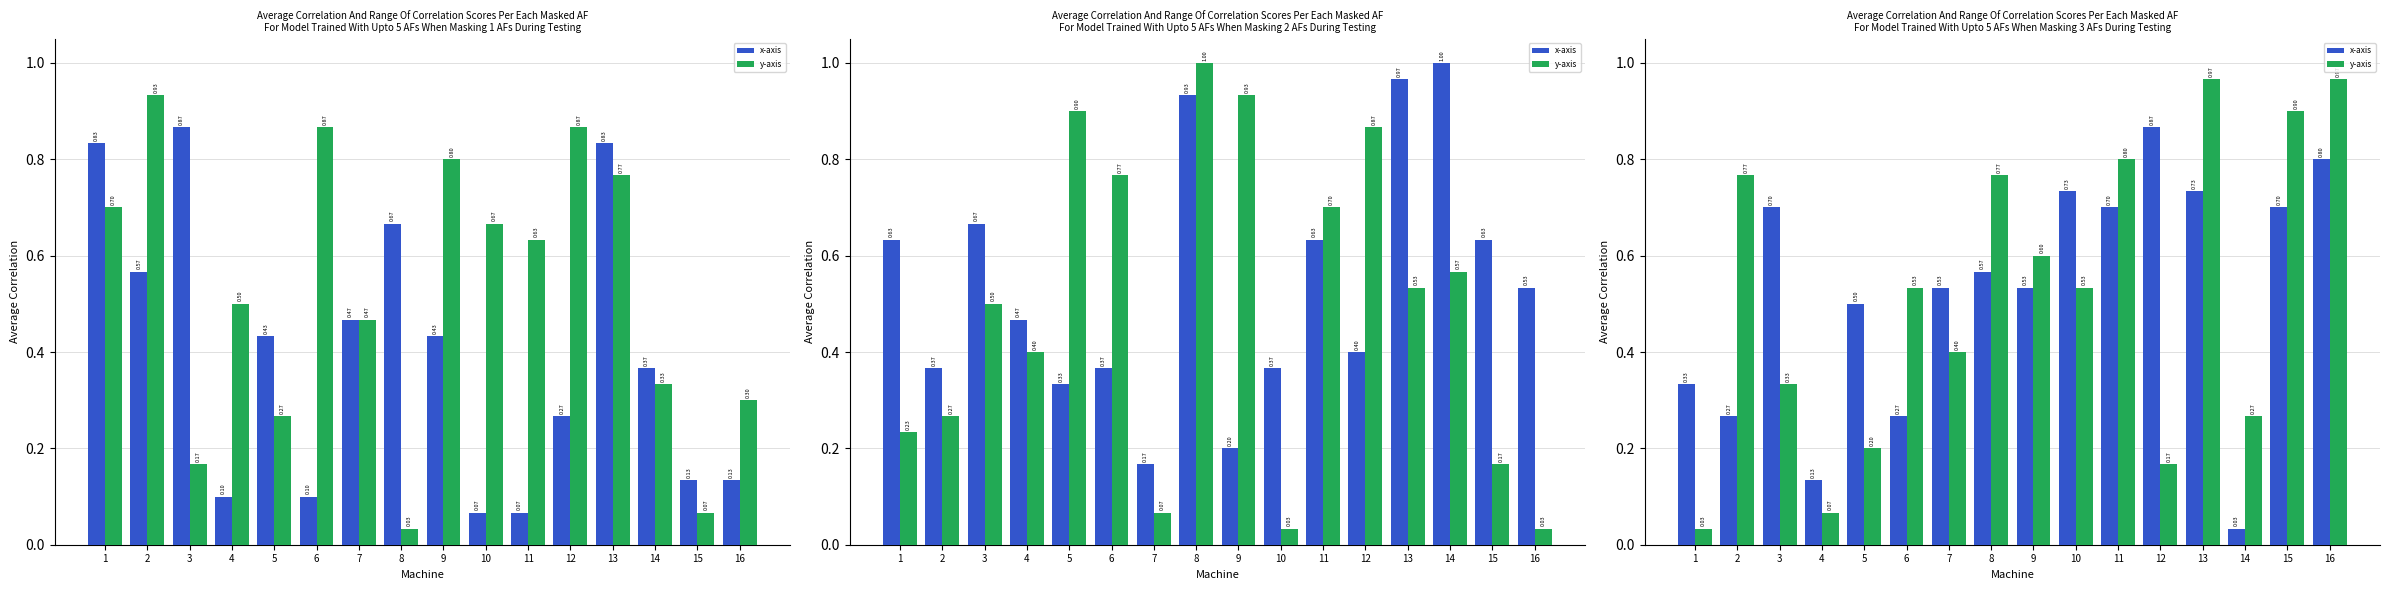

What is the spread (max minus min) of values at 8?

0.2